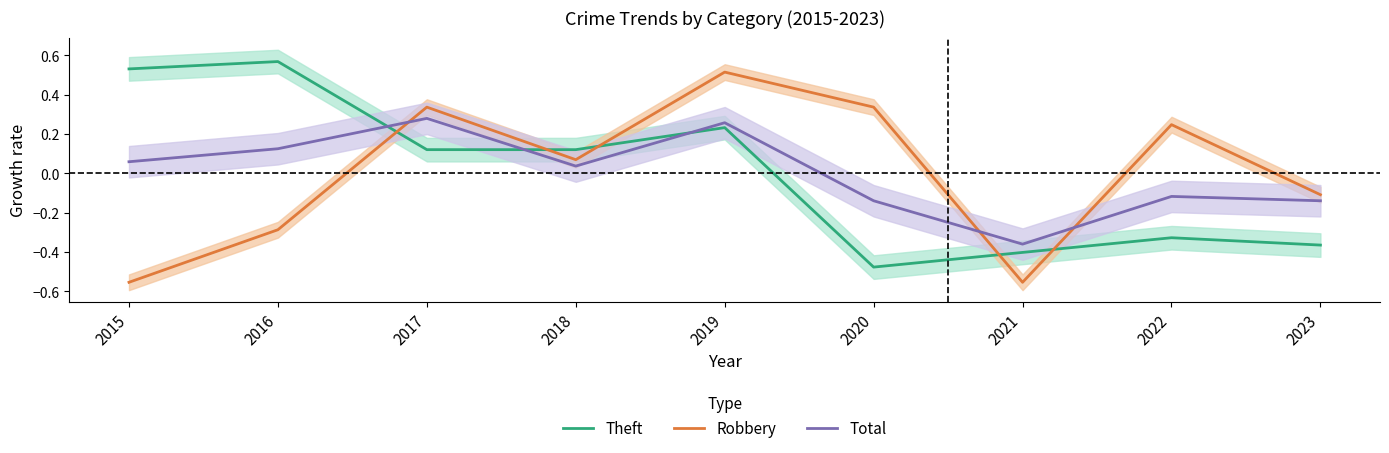

How many interior local valleys does the Robbery series have?

2